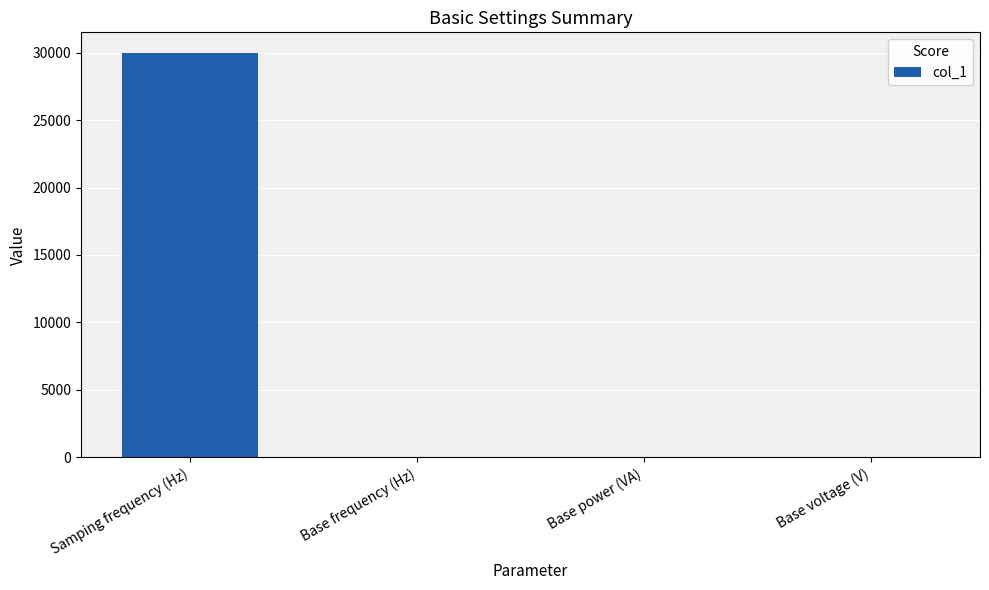

What value does the data have at Base voltage (V)?

1